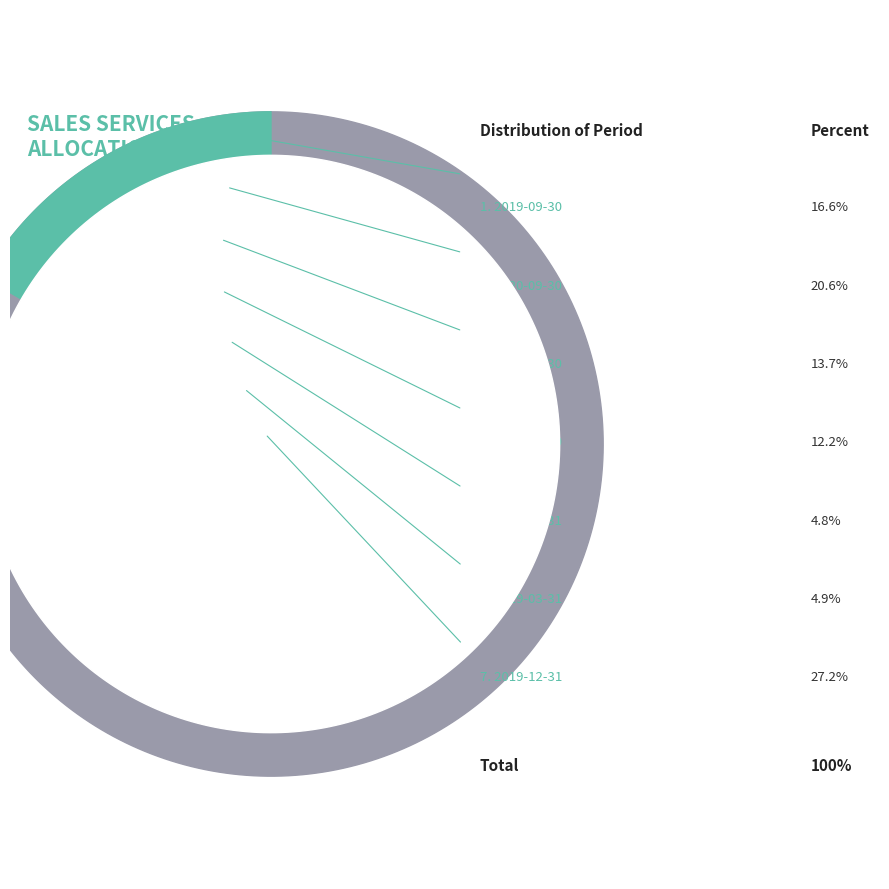

To the nearest percent, what is the average slice percentage?

14%